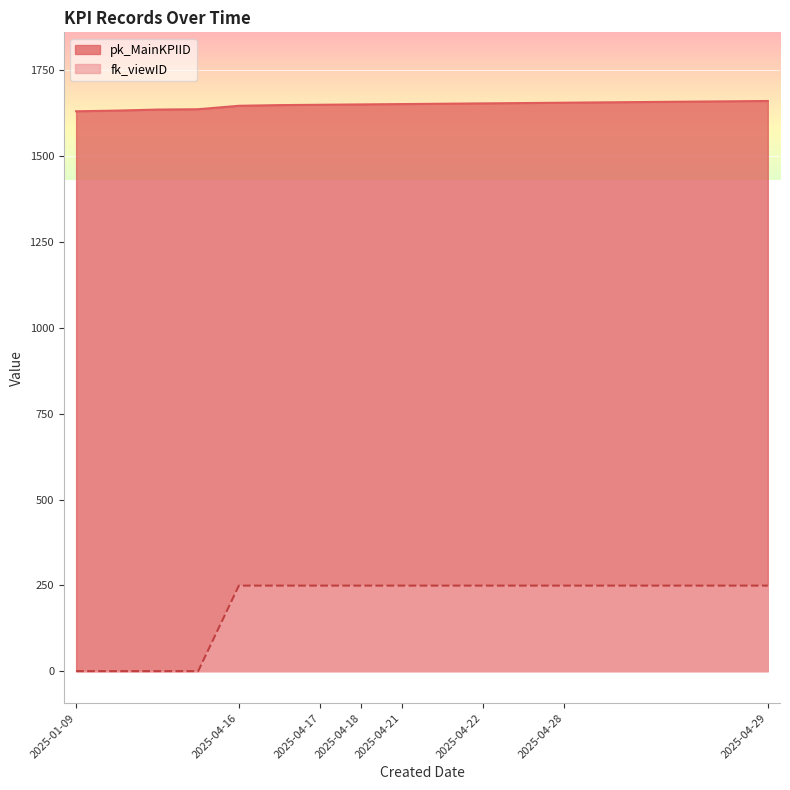

What is the average value of the fk_viewID series?

193.8